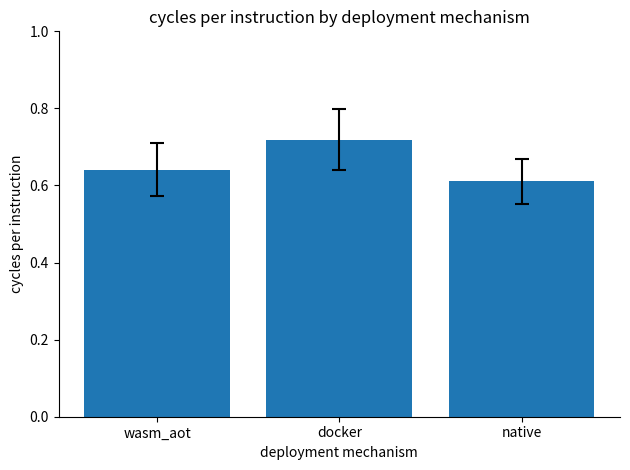

Does the chart contain any negative values?

No